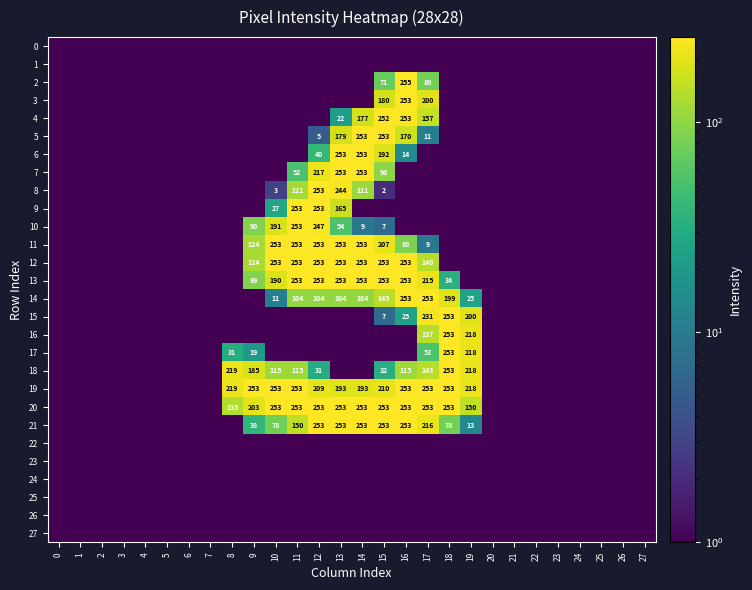

The value of 12 at 11 is 410.2. True or false?

False